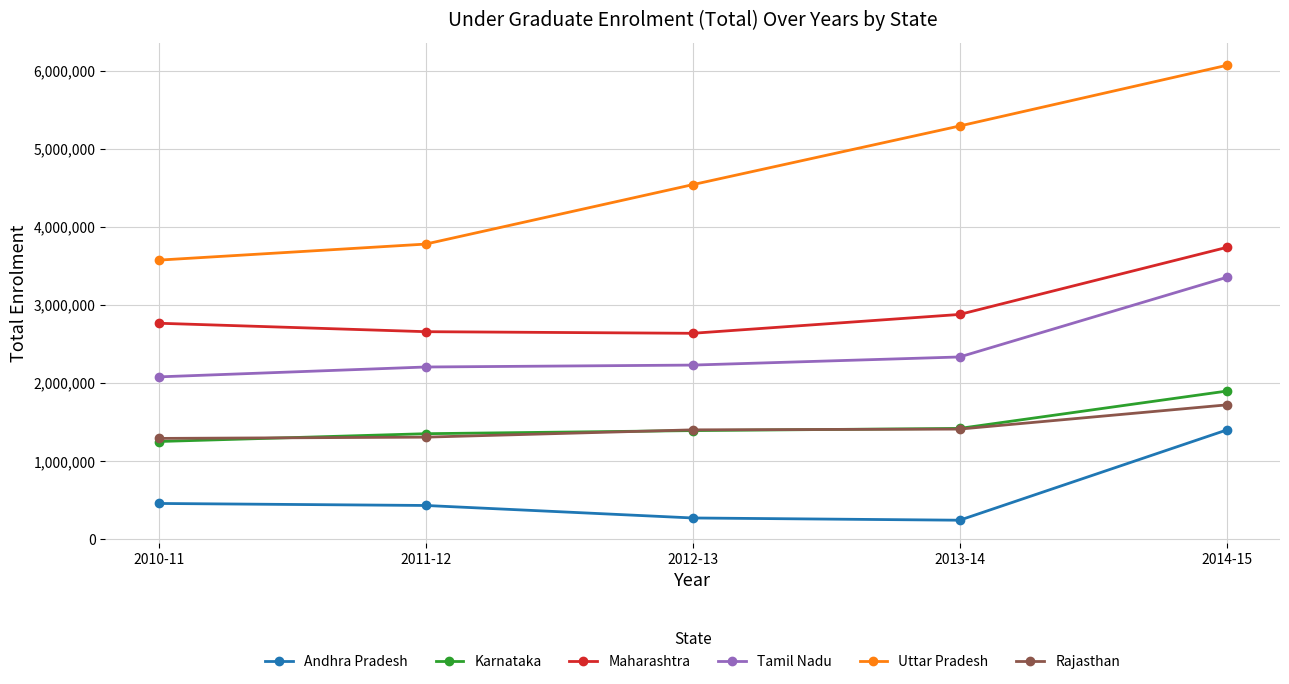

Is the value of Rajasthan at 2014-15 greater than the value of Karnataka at 2014-15?

No